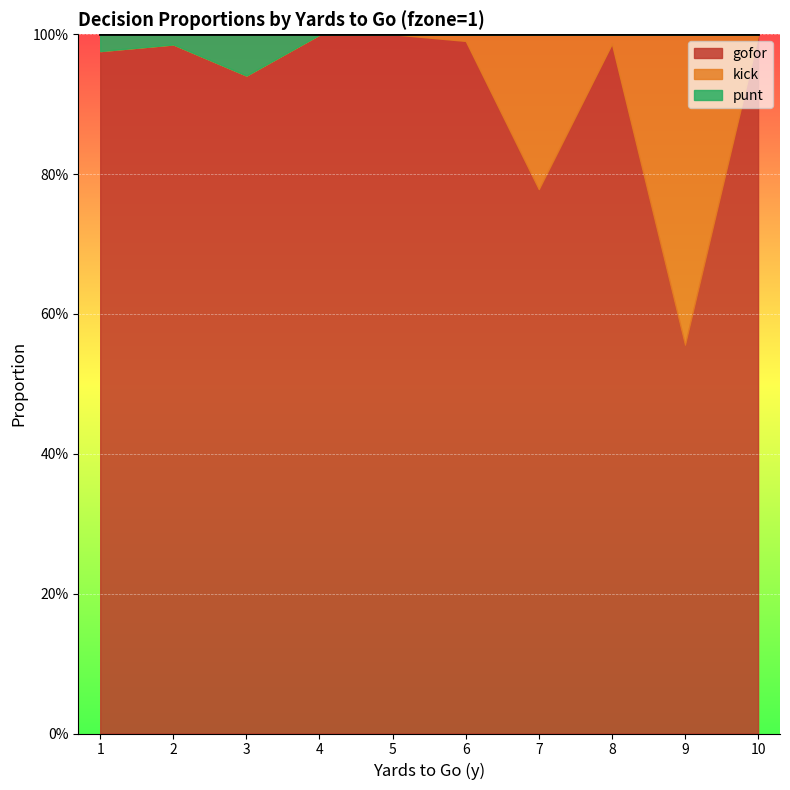

True or false: gofor and punt cross at least once.

False